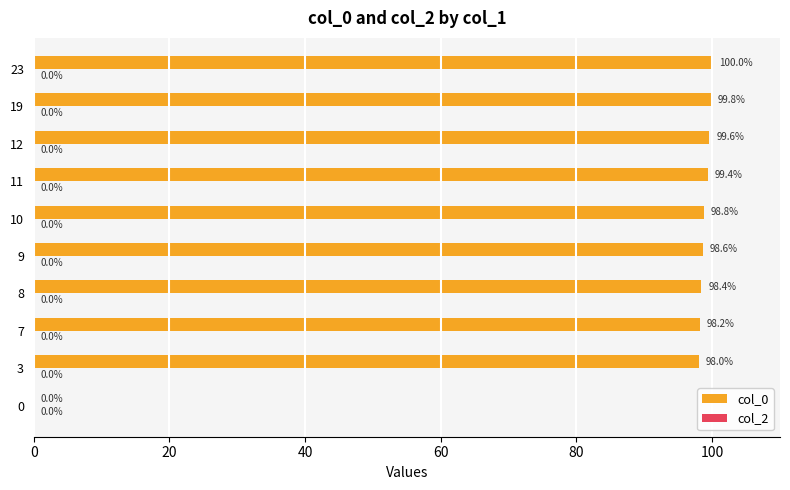

Reading bottom to top, what are all the values shown in this chart?

0=0.0	3=98.0	7=98.2	8=98.4	9=98.6	10=98.8	11=99.4	12=99.6	19=99.8	23=100.0